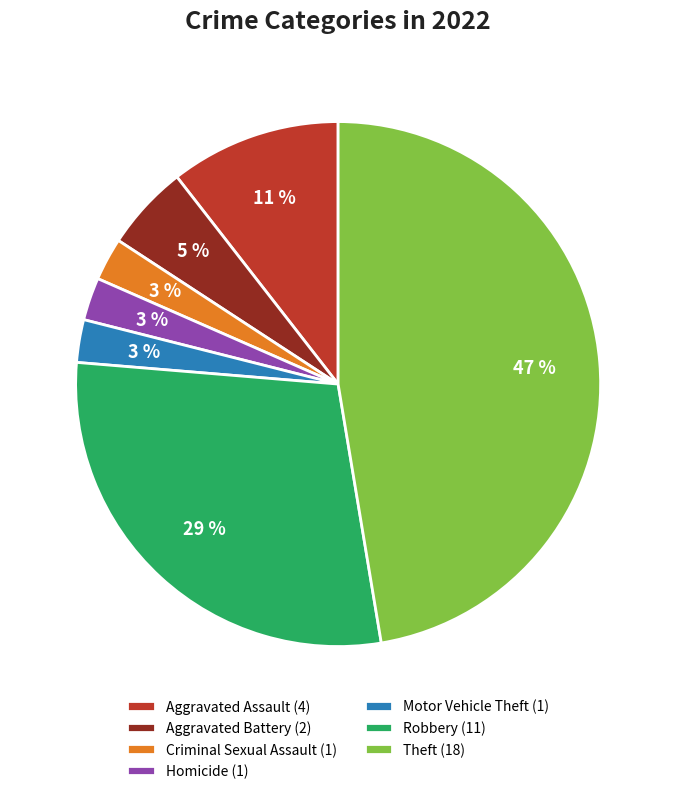

The Aggravated Assault slice represents 16% of the pie. True or false?

False